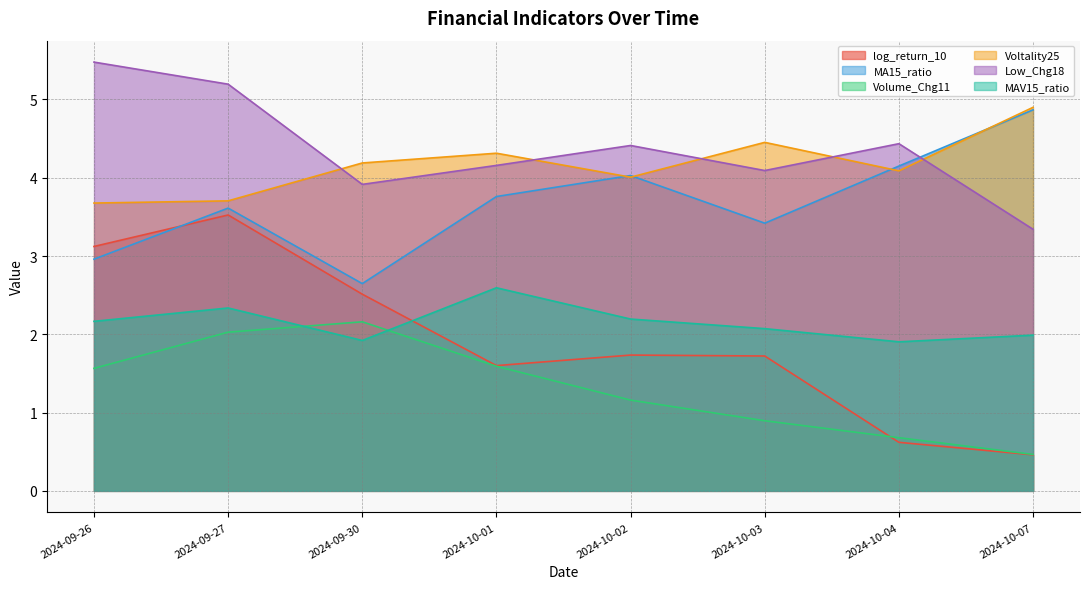

What is the average value of the MAV15_ratio series?

2.1